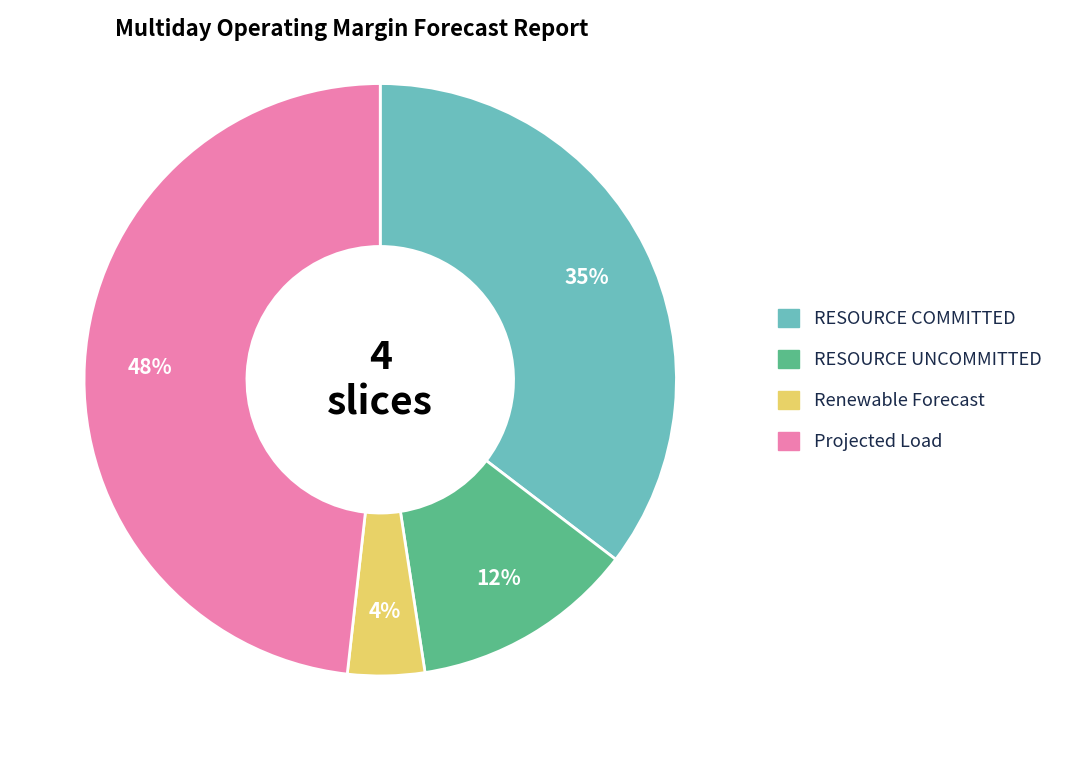

Does any single category account for the majority?

No